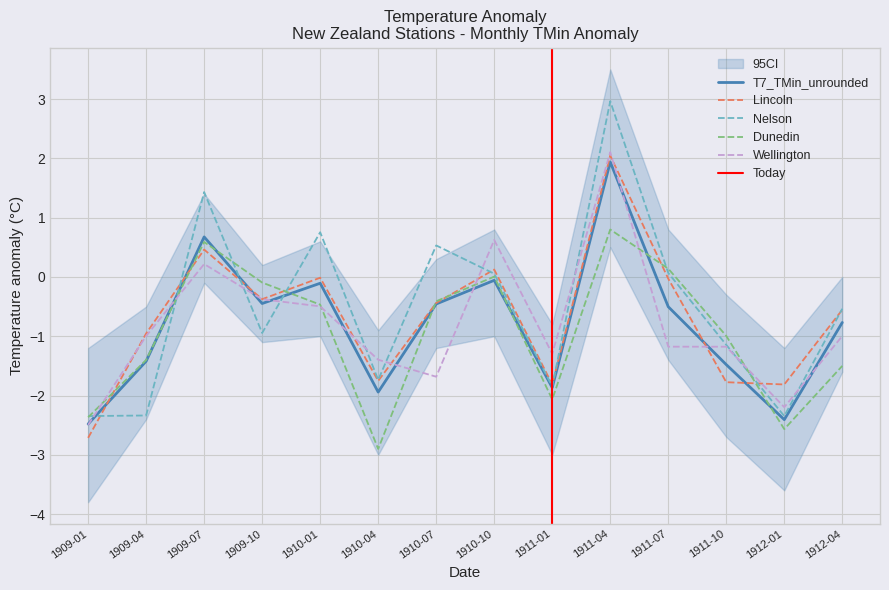

How many lines are shown in the chart?

5